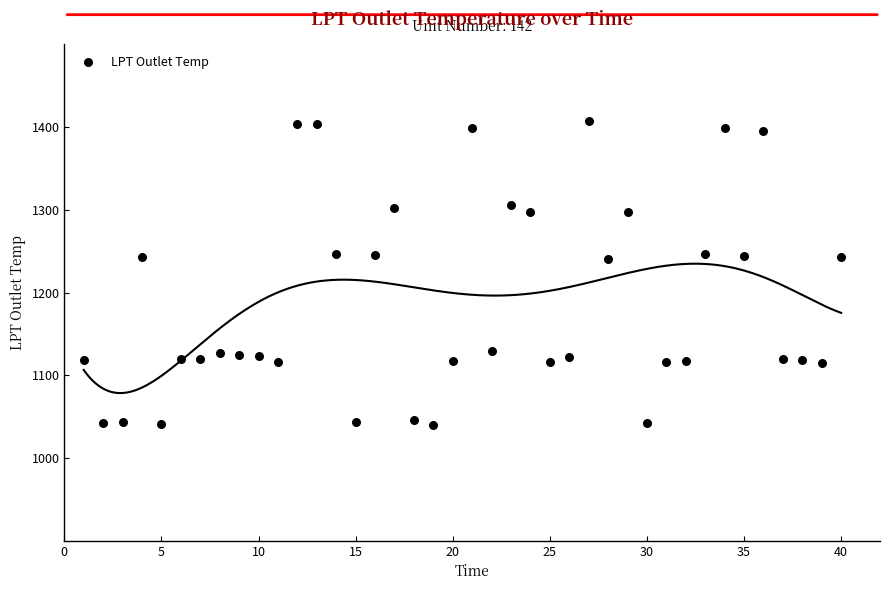

What is the range of Y values (max minus min)?

366.7